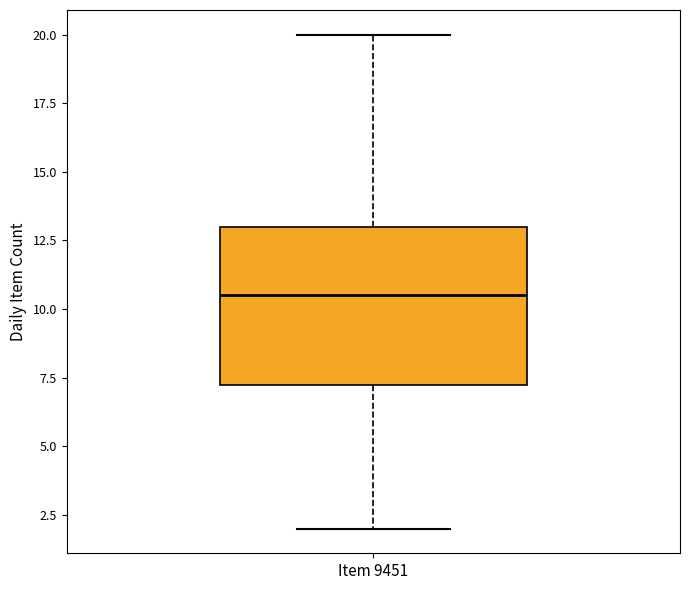

Where does the lower whisker of the box for Item 9451 end on the y-axis? The values are not printed on the chart, so give them approximately, as read against the axis.

2.0